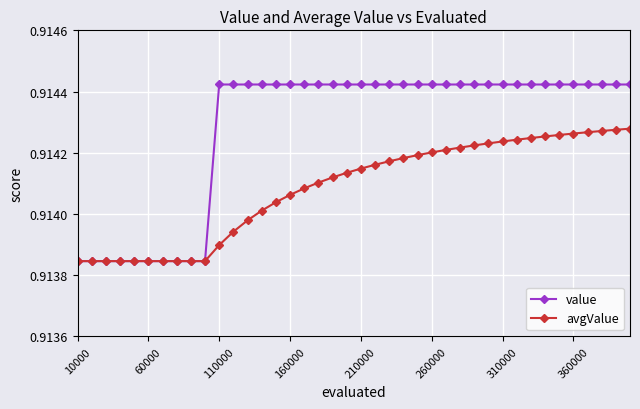

What is the sum of all avgValue values?

36.6